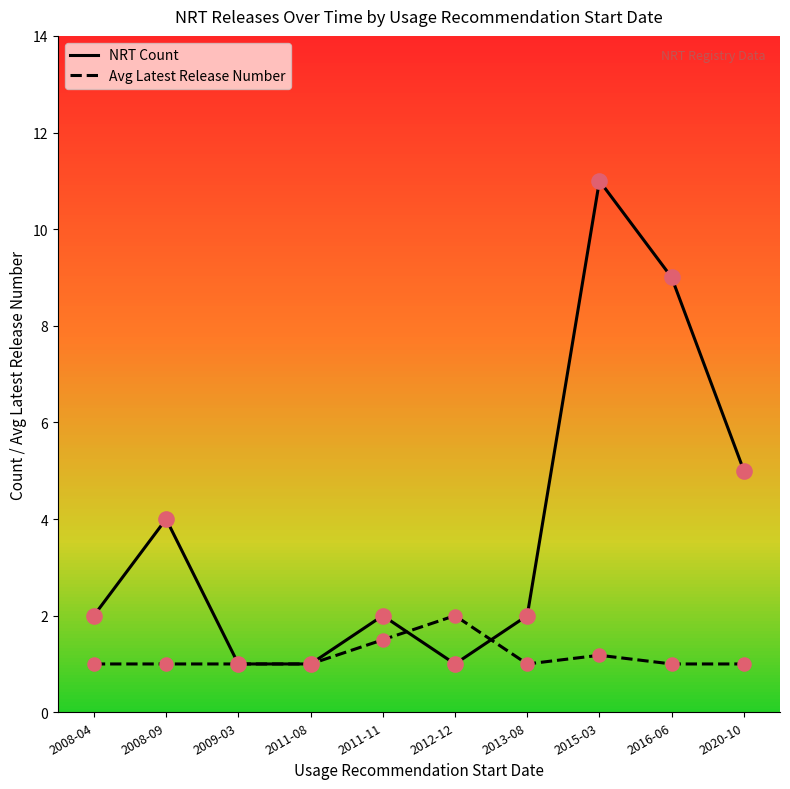

What are all the series names shown in the legend?

NRT Count, Avg Latest Release Number